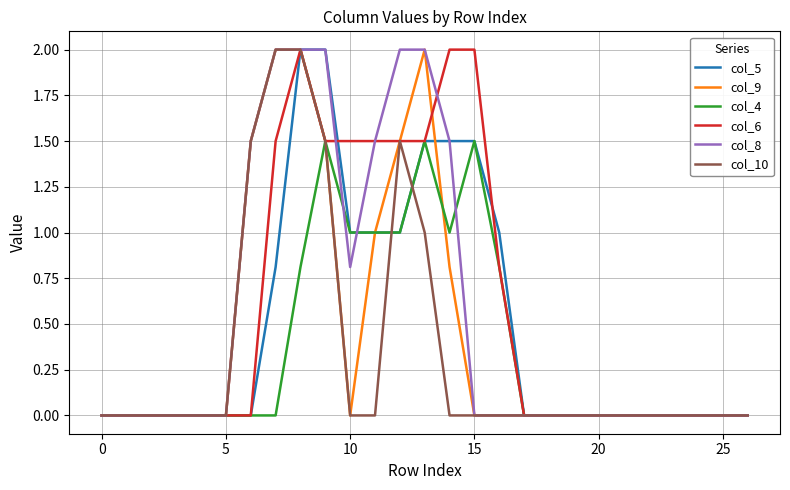

What is the maximum value shown in the chart?

2.0